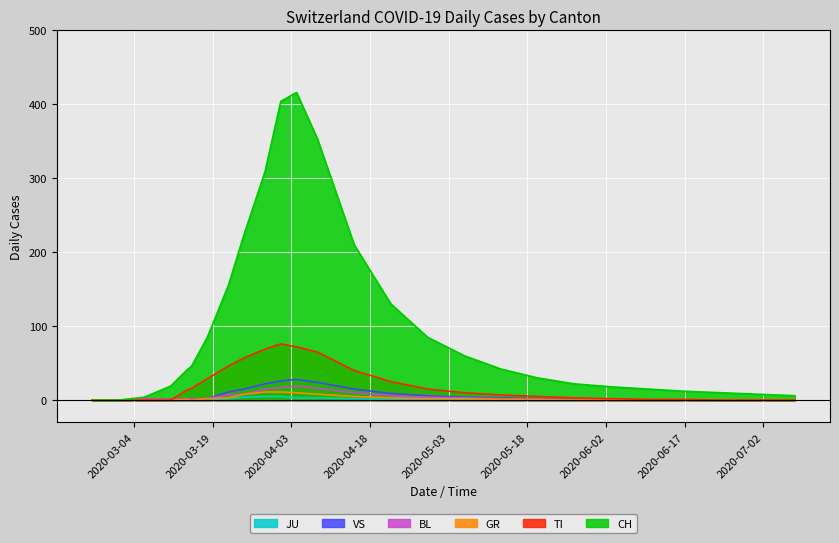

The value of BL at 2 is 2. True or false?

True